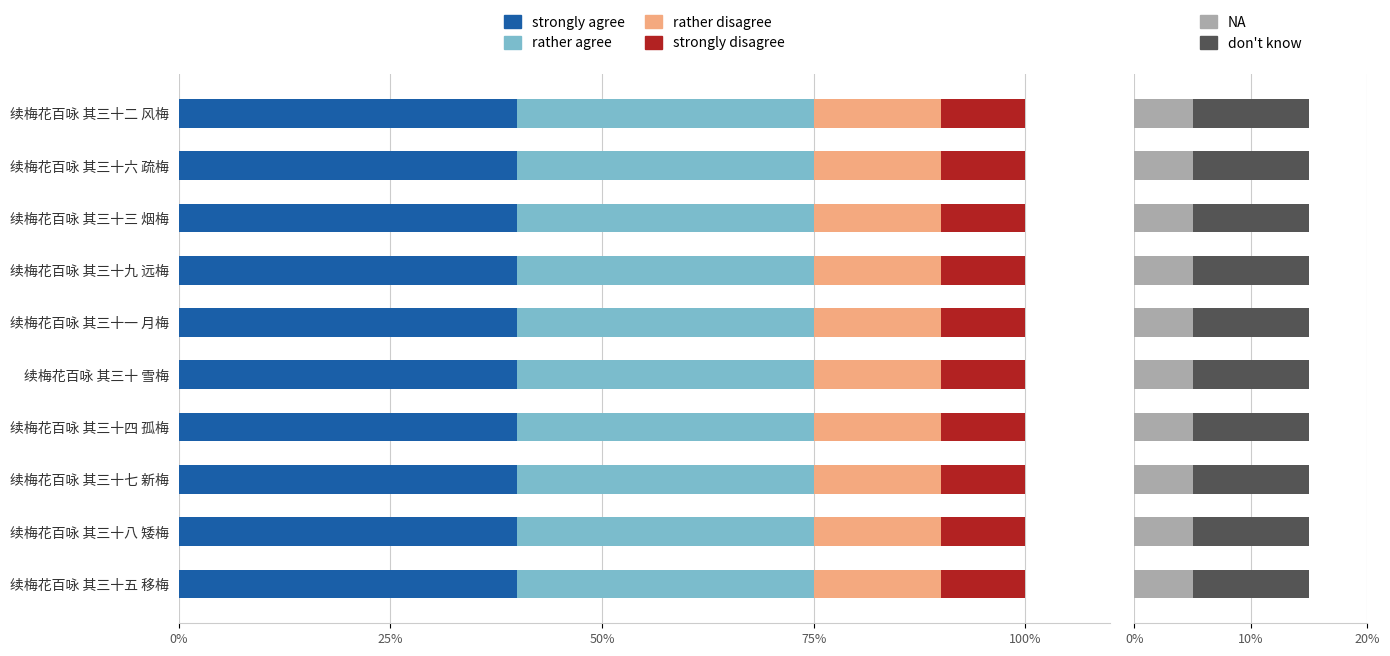

Which series has the widest spread of values?

strongly agree